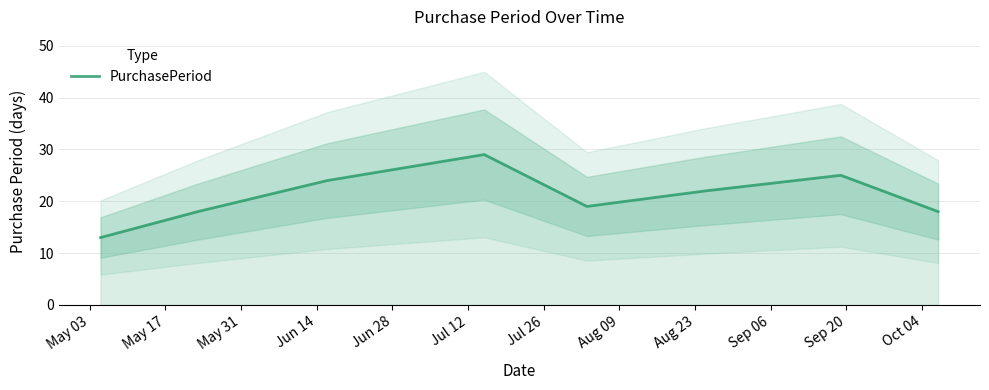

What is the highest value of the PurchasePeriod series?

29